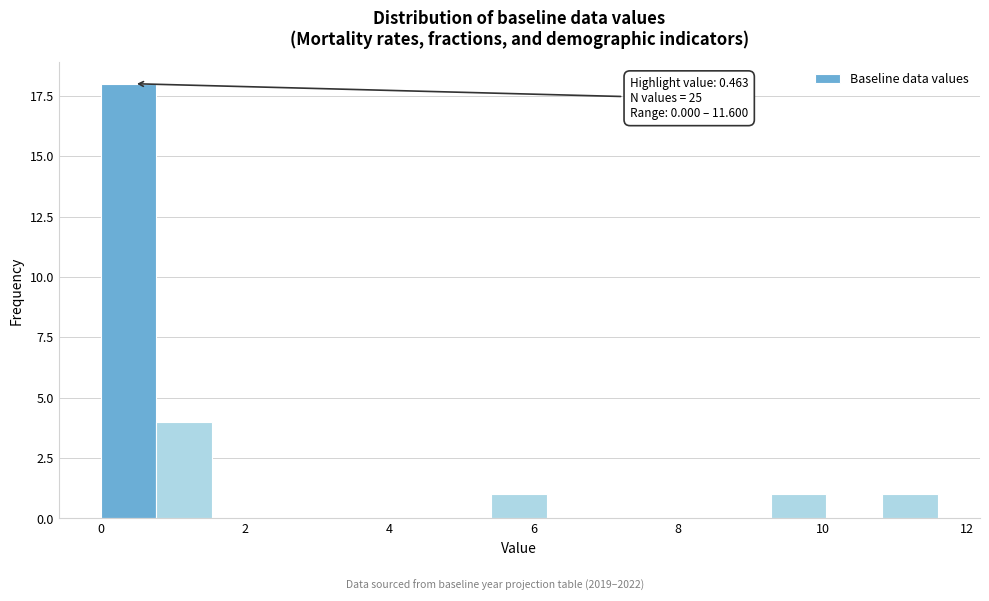

Around what value on the x-axis is the tallest bar? Give the approximate position of its centre, as read against the axis.

0.4